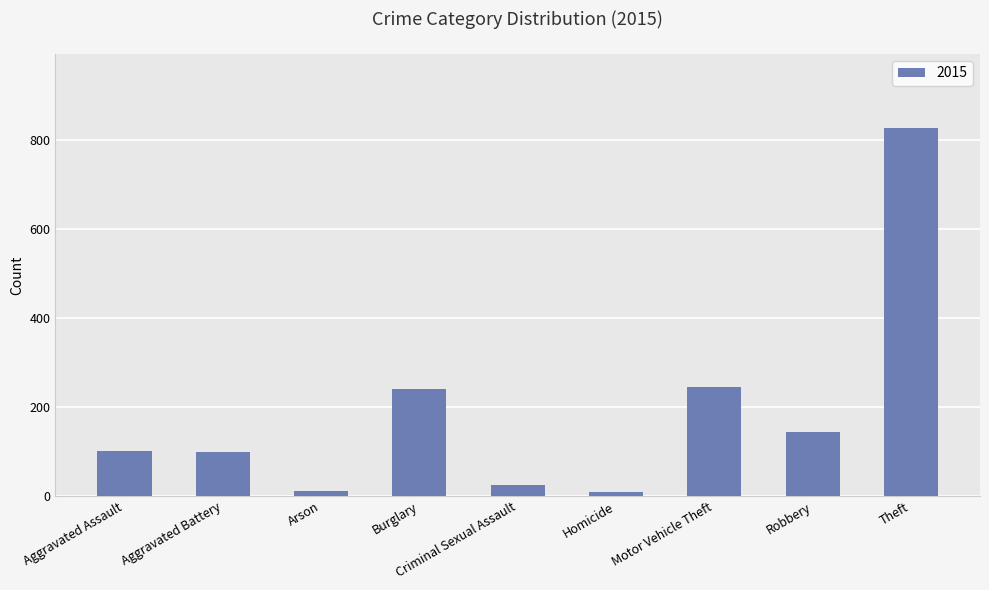

What is the difference between the values at Theft and Aggravated Assault?

727